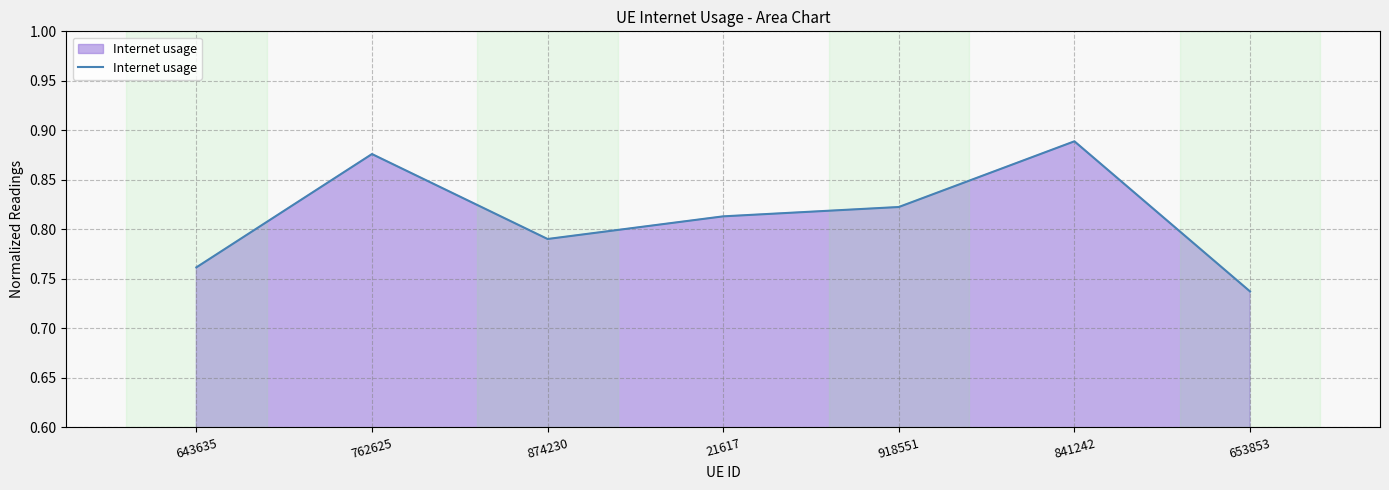

How many categories are shown in the chart?

7